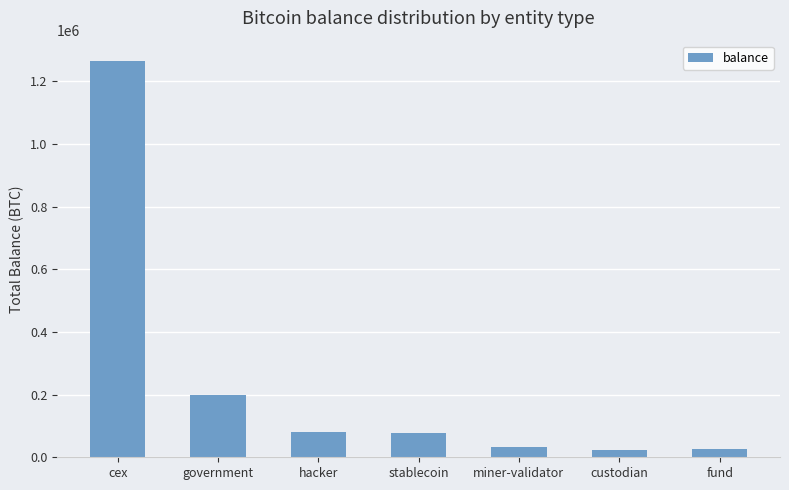

Which has a higher value, miner-validator or cex?

cex